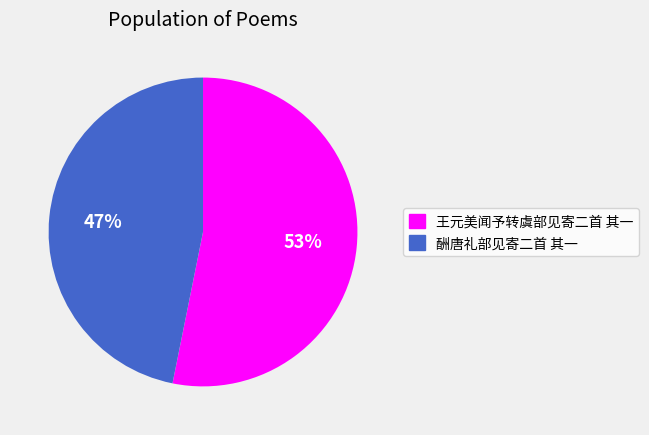

To the nearest percent, what portion does 王元美闻予转虞部见寄二首 其一 represent?

53%